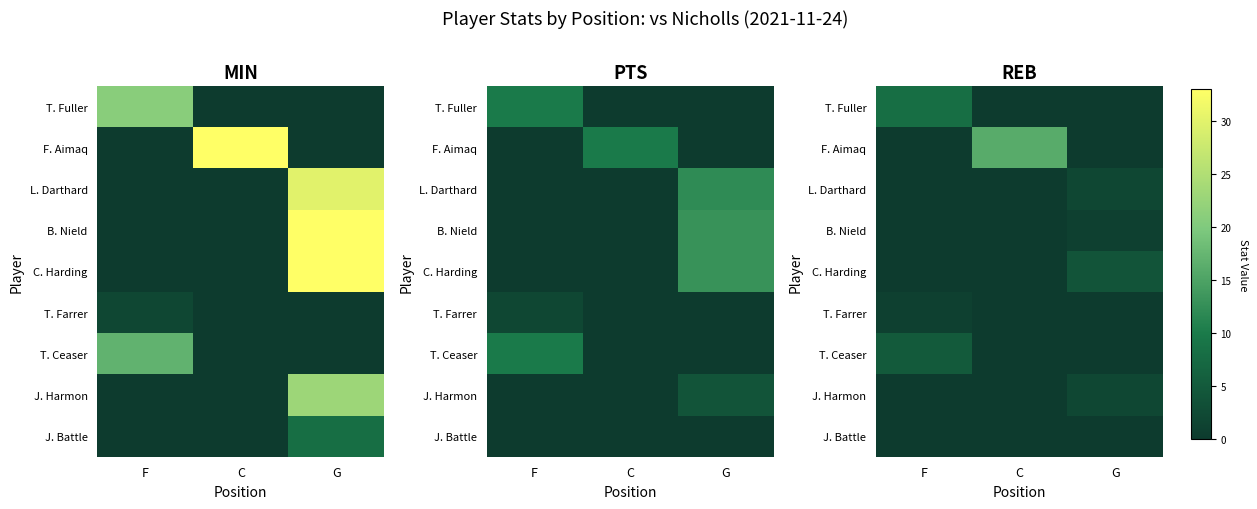

Which has a higher value, F or C?

F